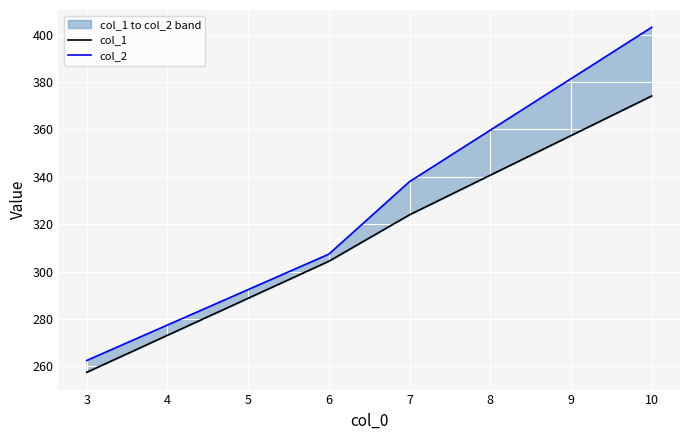

True or false: col_1 and col_2 intersect in this chart.

False